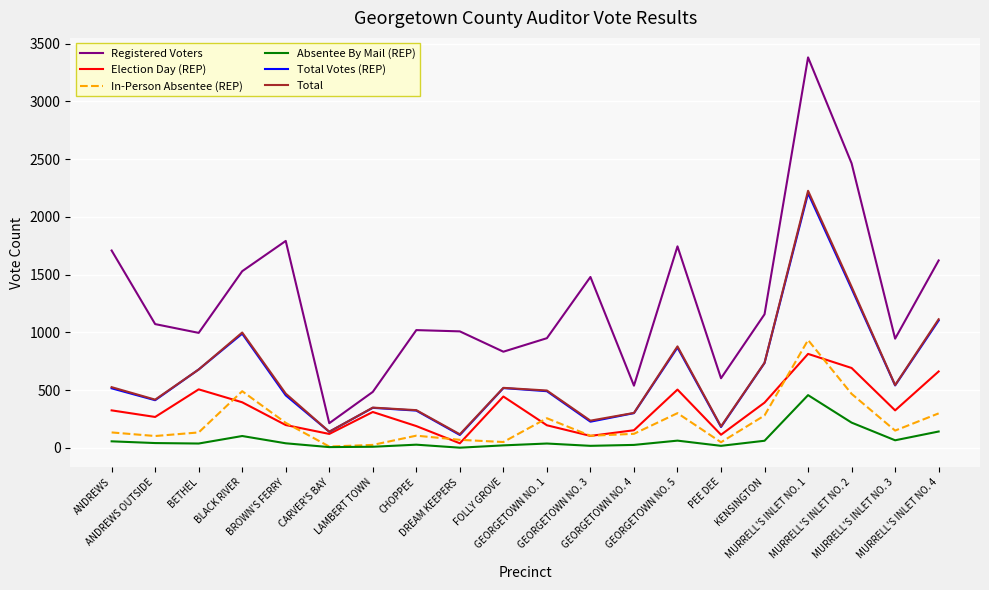

What is the maximum value for Total Votes (REP)?

2205